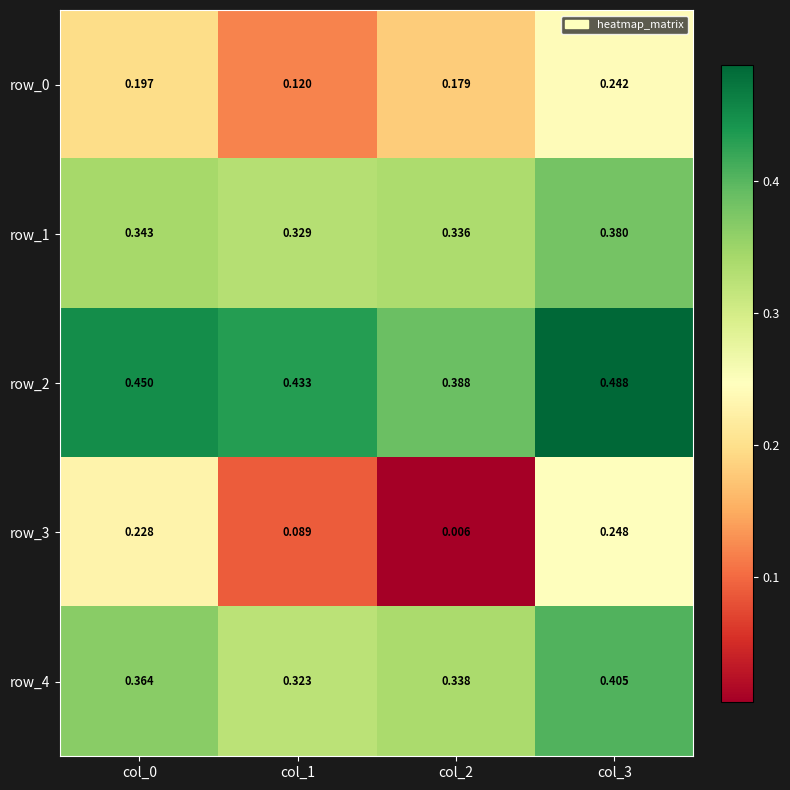

At which label does row_1 reach its peak?

col_3